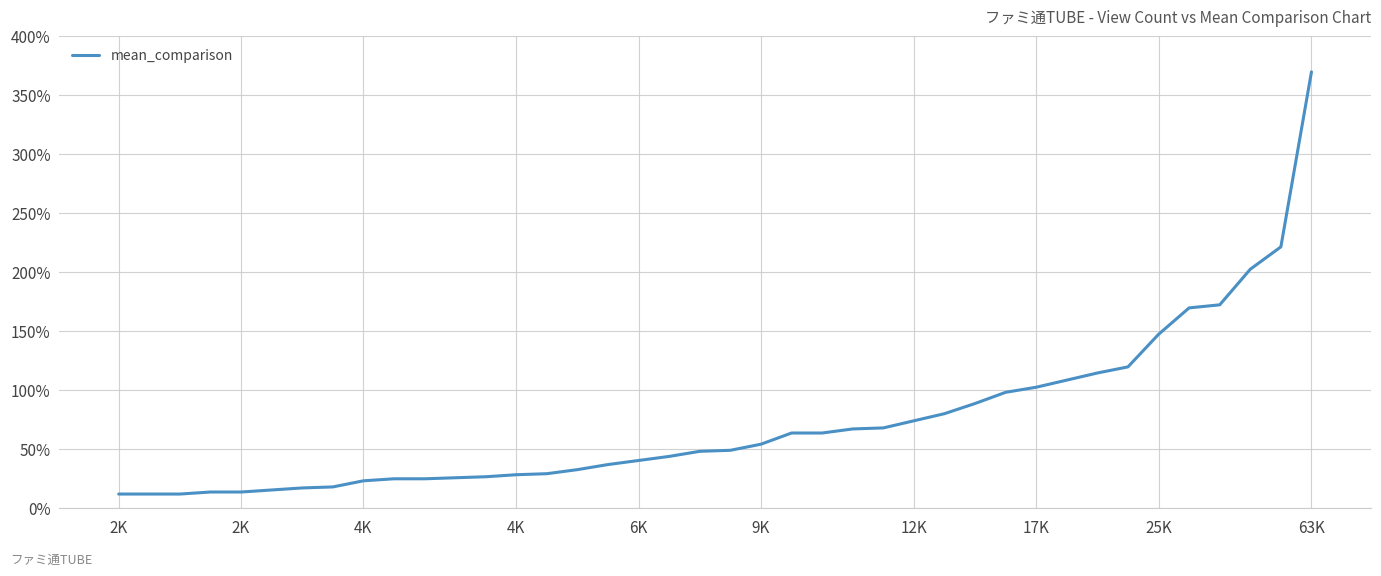

What is the minimum value shown in the chart?

12.1